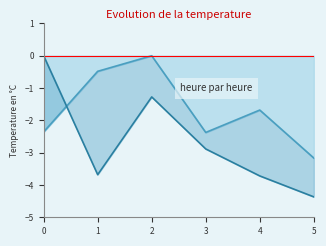

What is the smallest value displayed?

-4.4